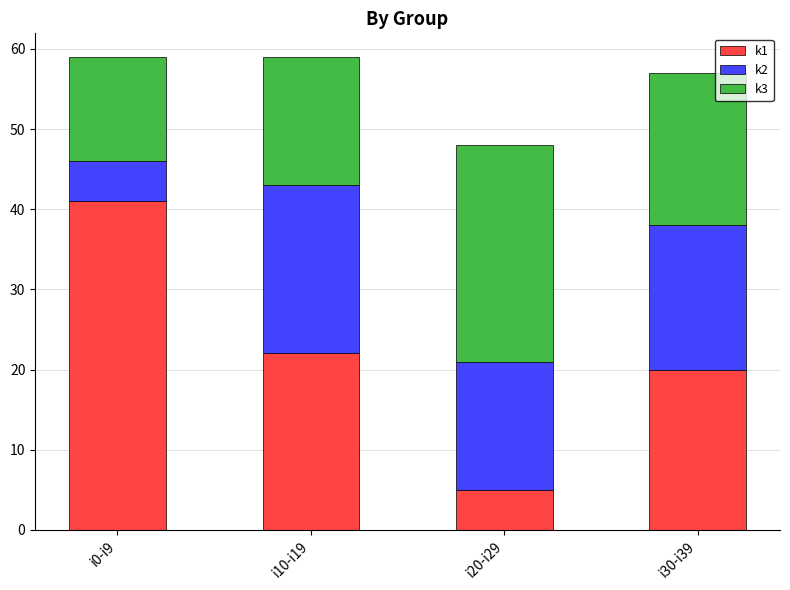

At which label does k1 reach its minimum?

i20-i29